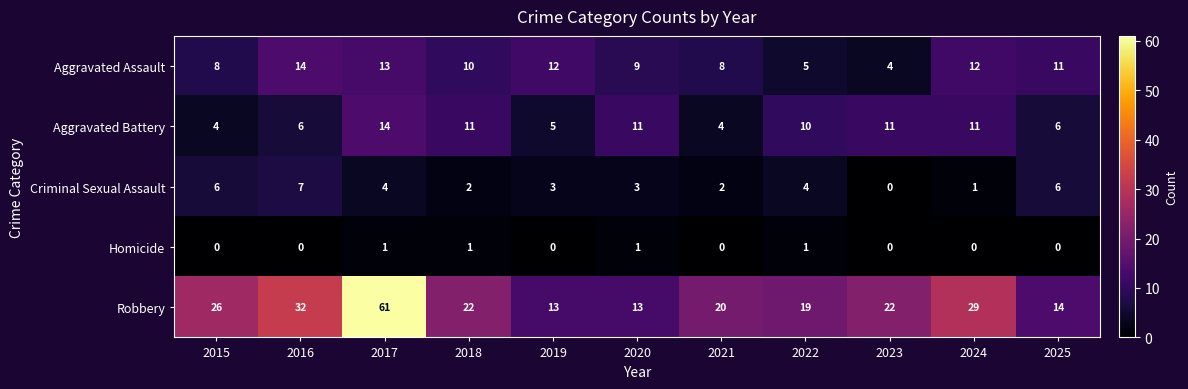

At which label does Aggravated Assault first exceed 10?

2016